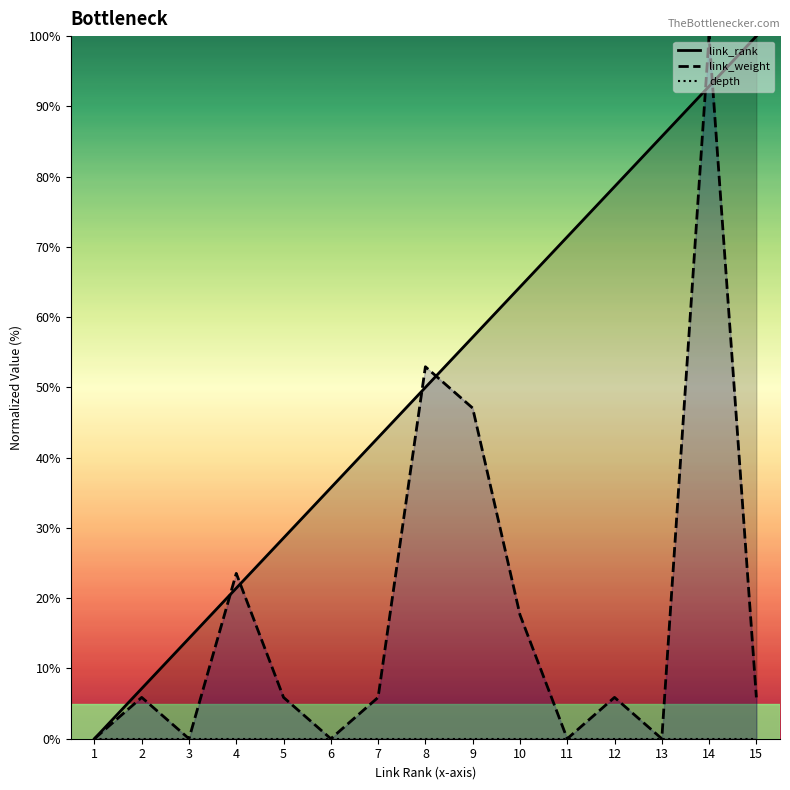

At which label does link_rank first exceed 50?

9